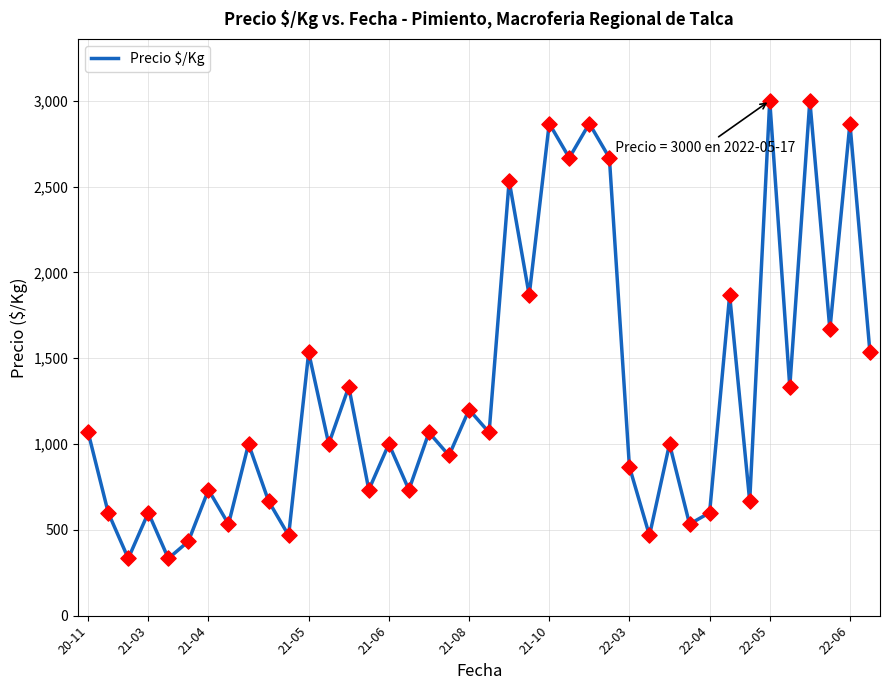

What is the minimum value shown in the chart?

333